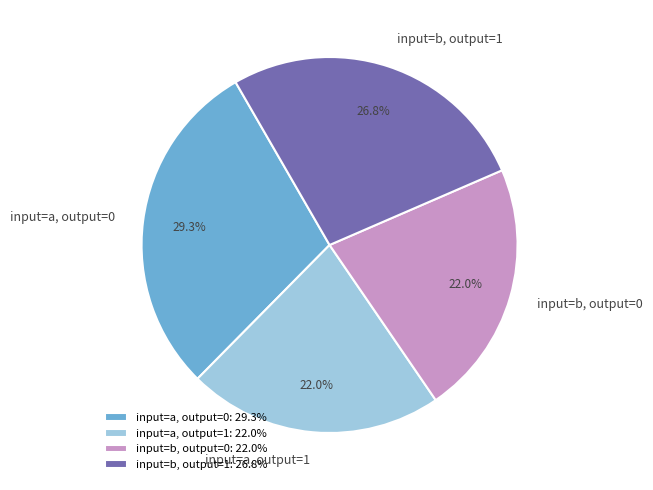

To the nearest percent, what is the difference between the input=a, output=1 and input=a, output=0 slice percentages?

7%